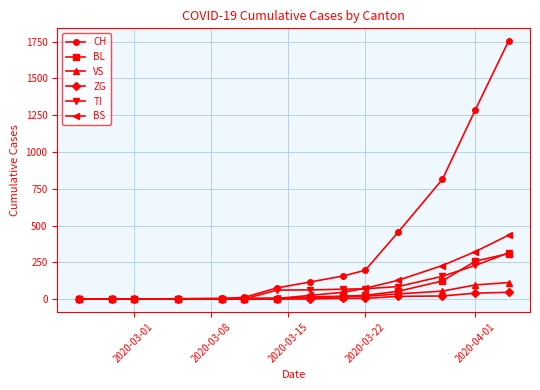

Which series has the widest spread of values?

CH